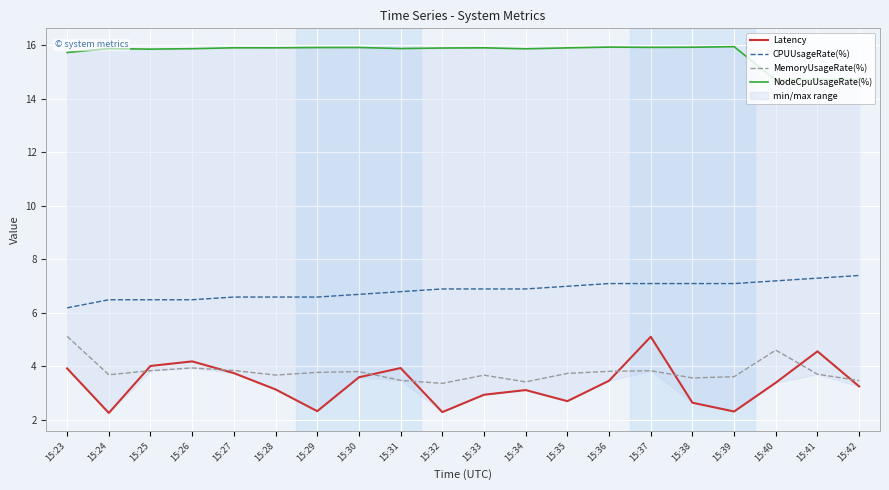

At how many categories does at least one series exceed 2?

20